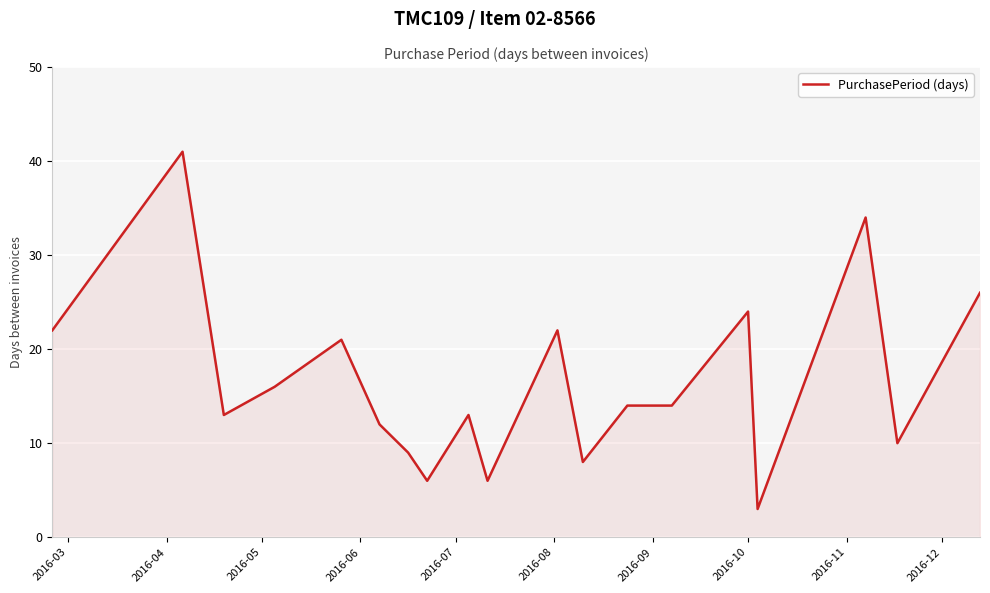

What is the greatest value displayed?

41